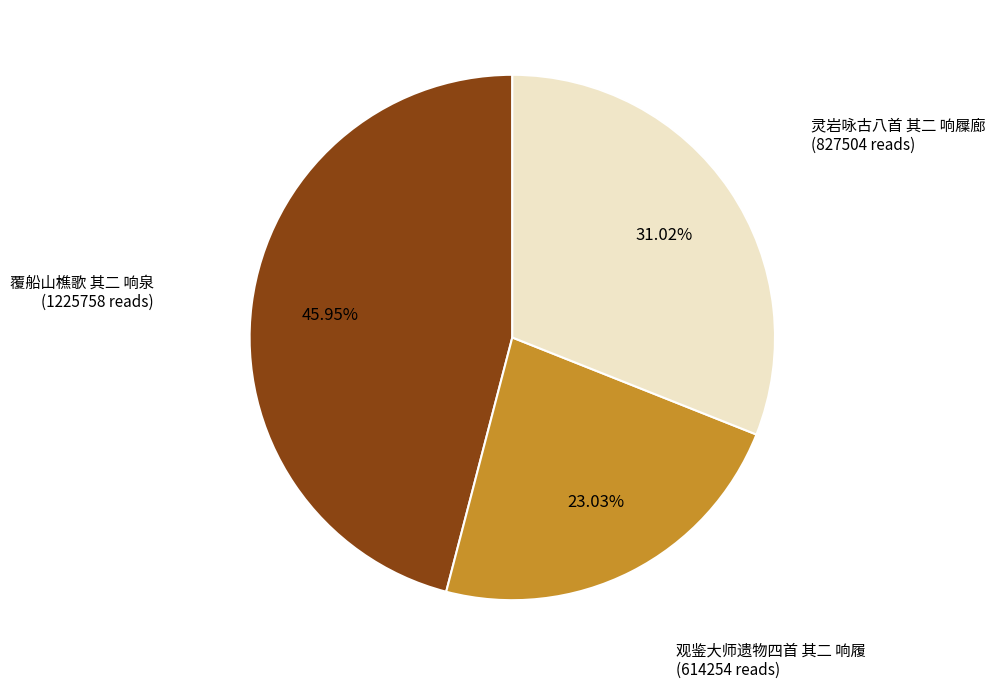

To the nearest percent, what is the average slice percentage?

33%